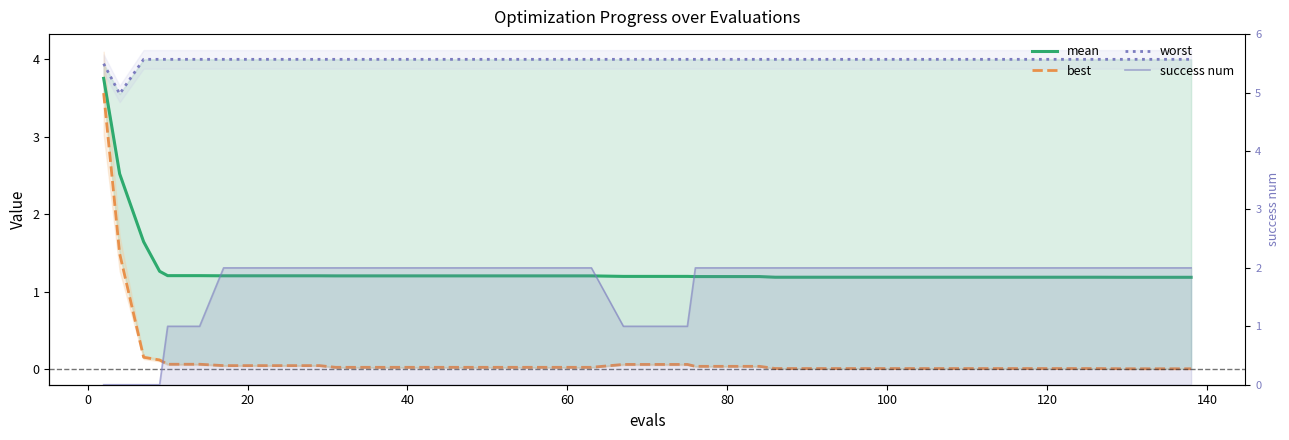

How many times do success num and mean cross each other?

3